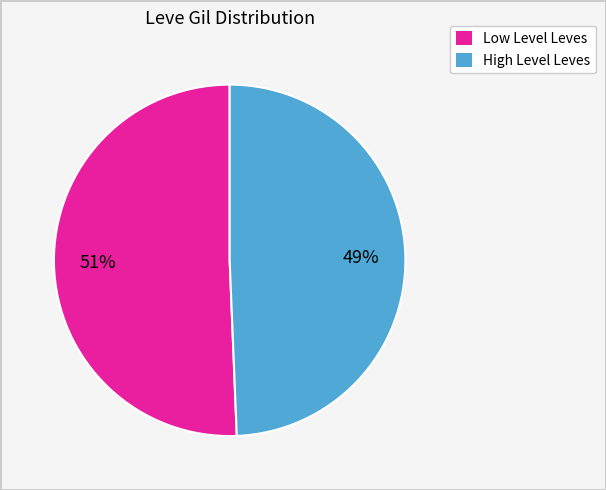

To the nearest percent, what is the average slice percentage?

50%